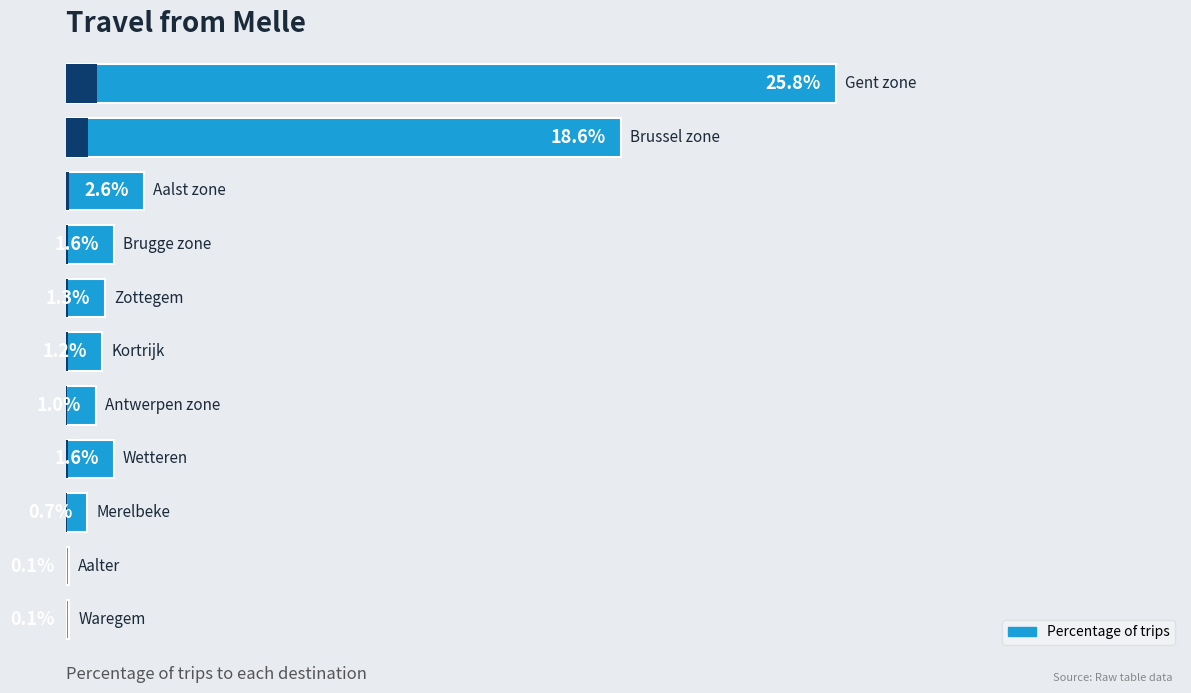

Reading left to right, list all the values displayed in this chart.

25.8	18.6	2.6	1.6	1.3	1.2	1.0	1.6	0.7	0.1	0.1